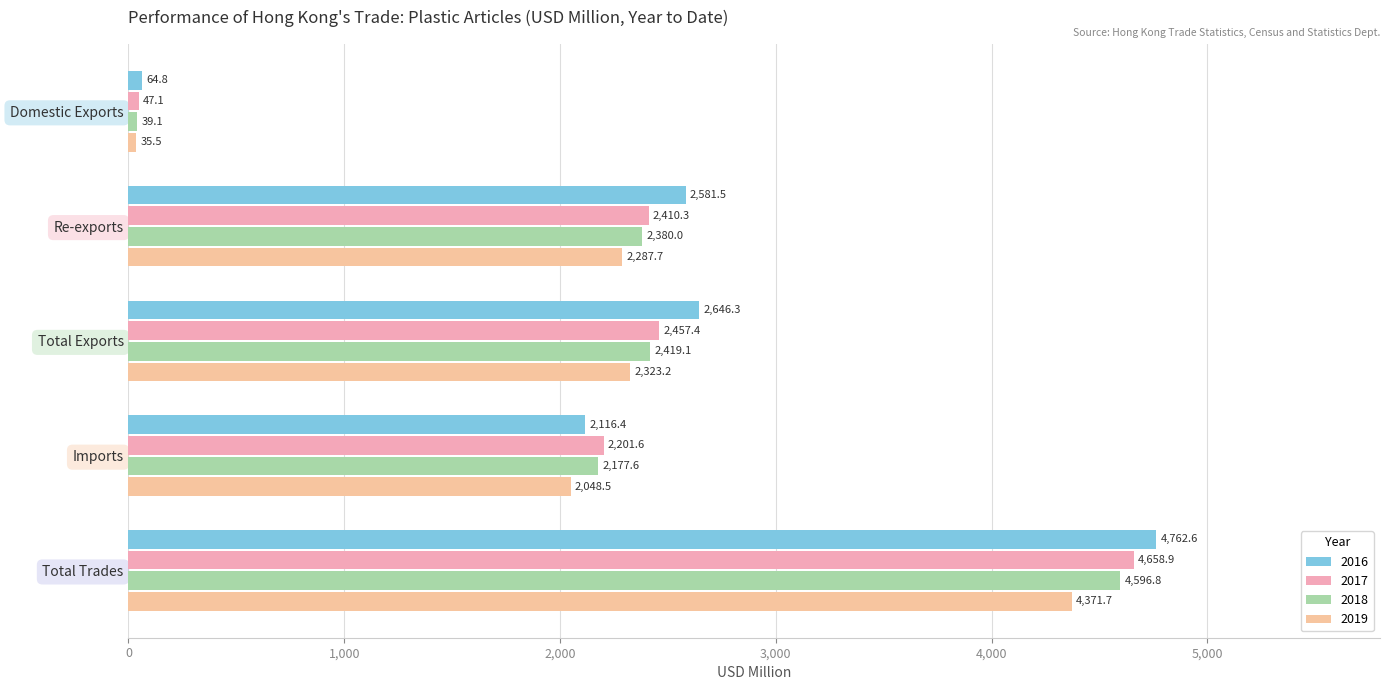

Which category has the lowest value across all series?

Domestic Exports